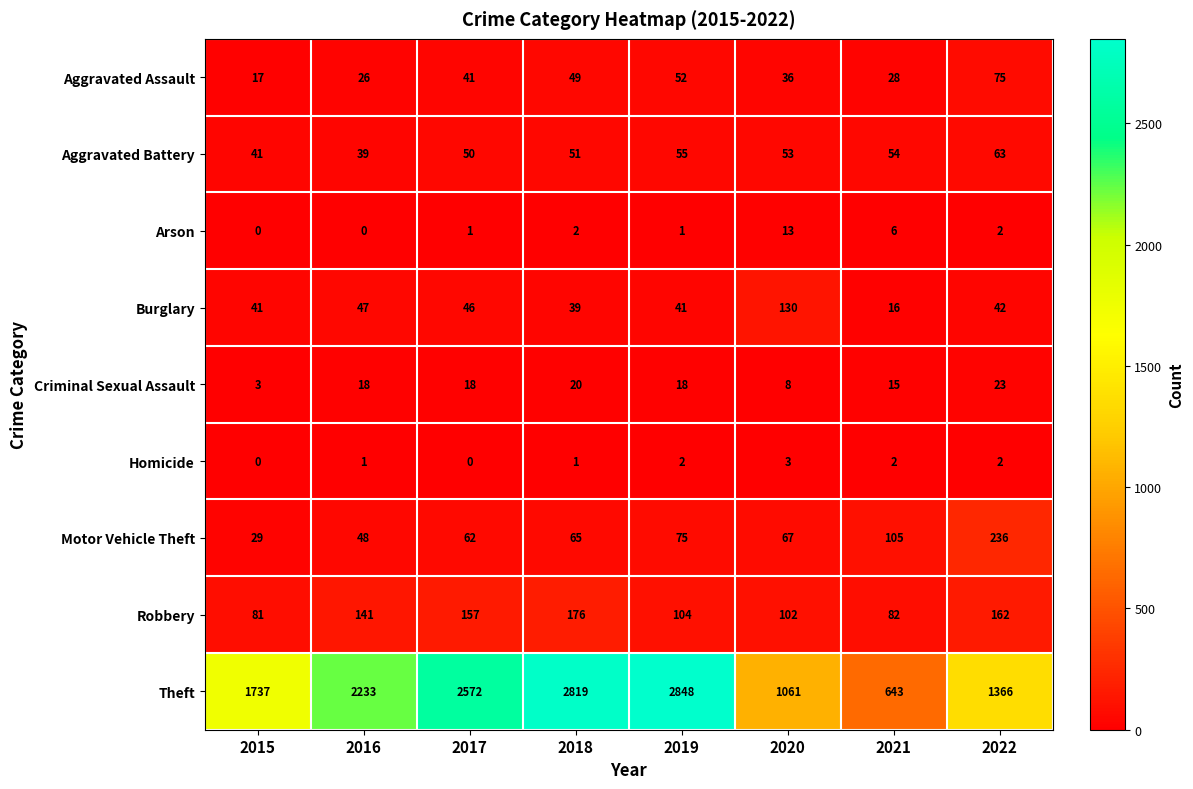

What is the spread (max minus min) of values at 2015?

1737